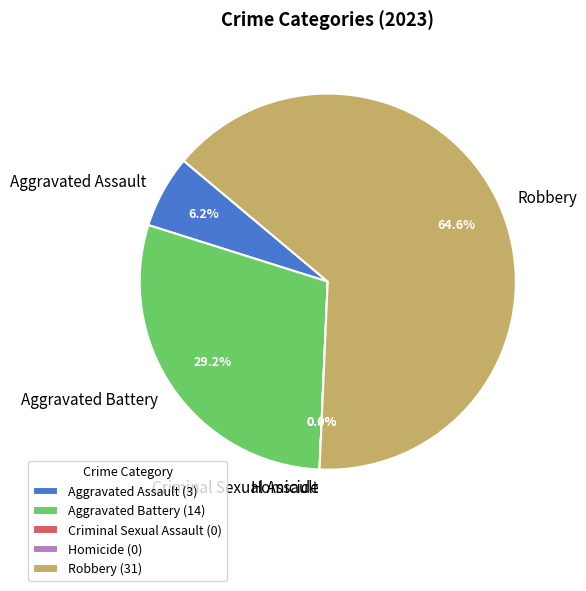

What is the change in value from Aggravated Assault to Robbery?

+28